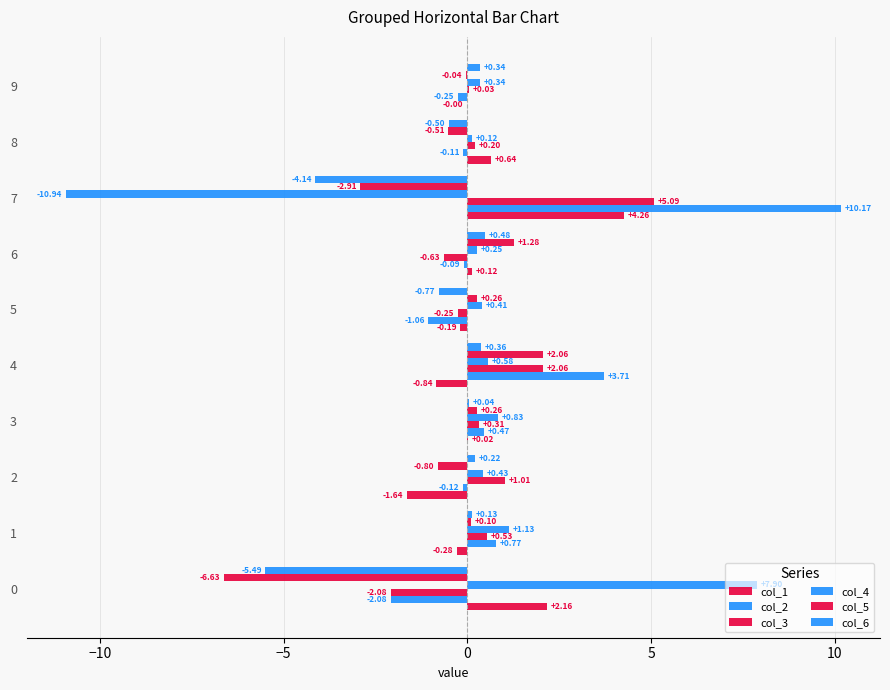

How many values in col_5 are above zero?

5